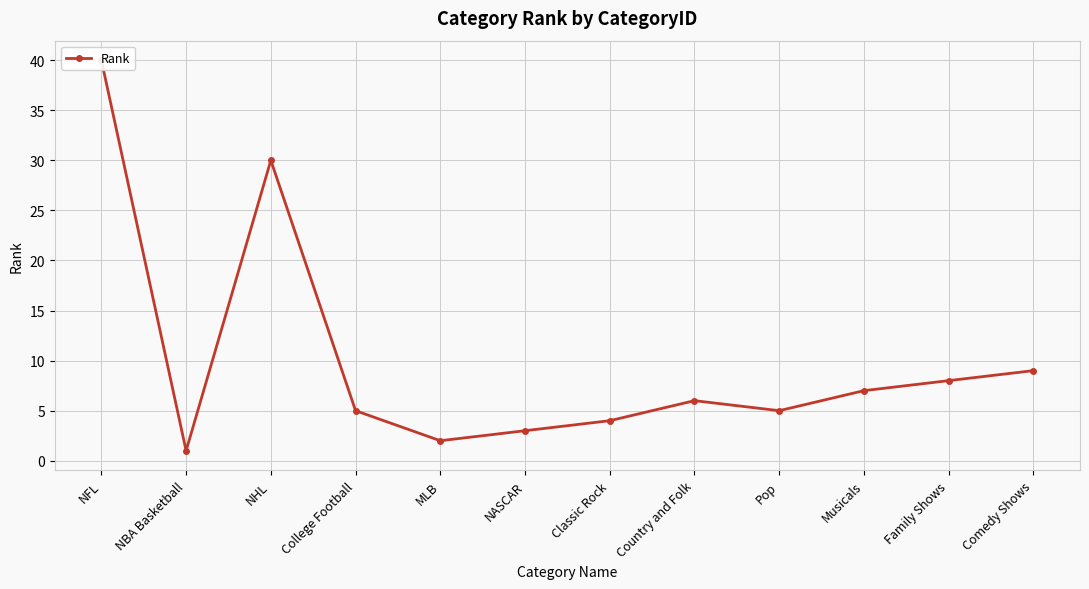

The chart shows a value of 7 at Classic Rock. True or false?

False